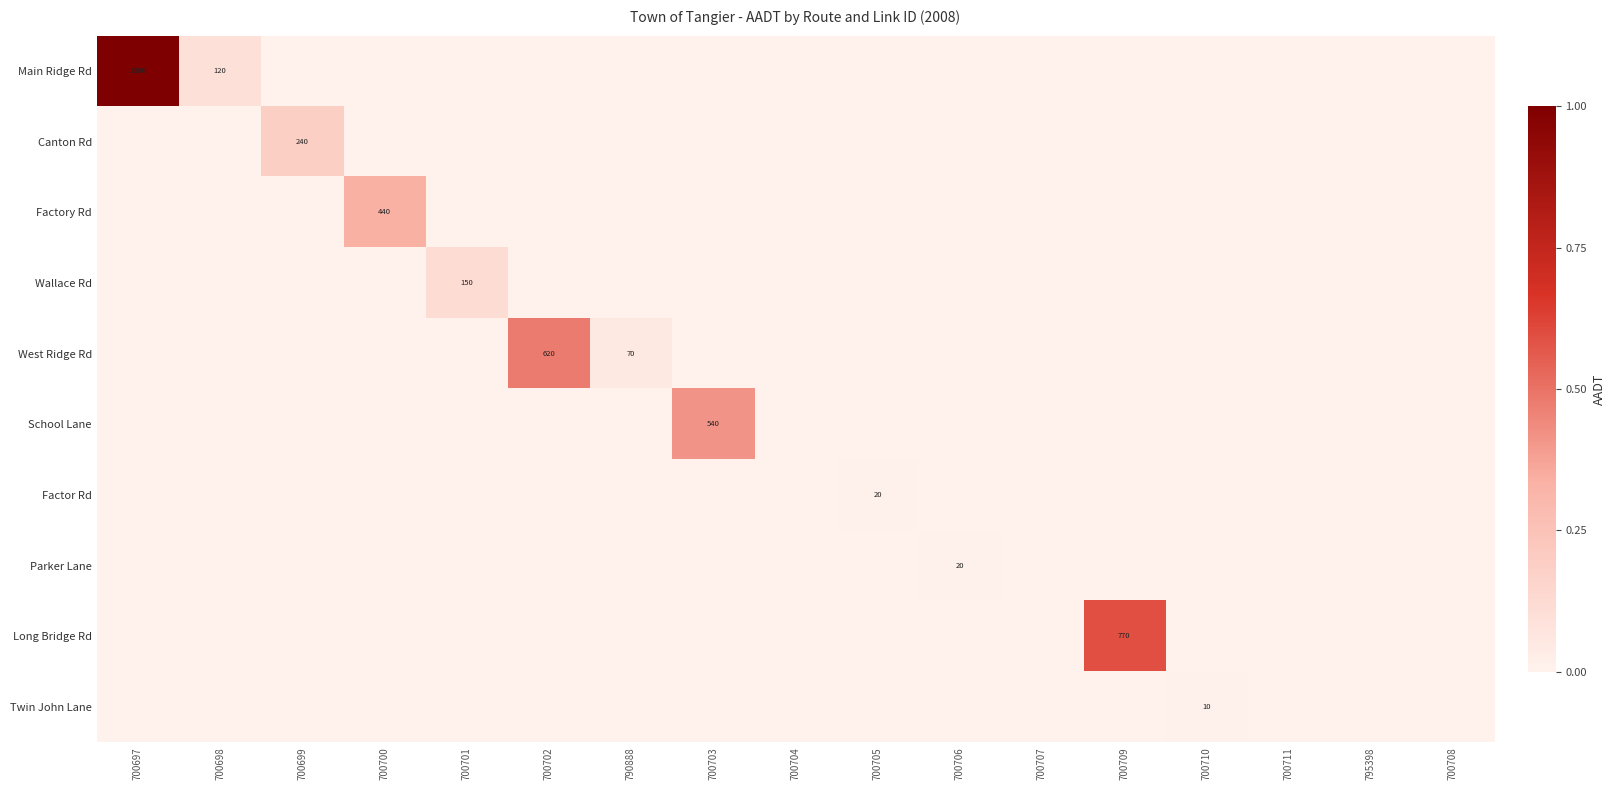

Is the value of Main Ridge Rd at 700697 greater than the value of West Ridge Rd at 700702?

Yes